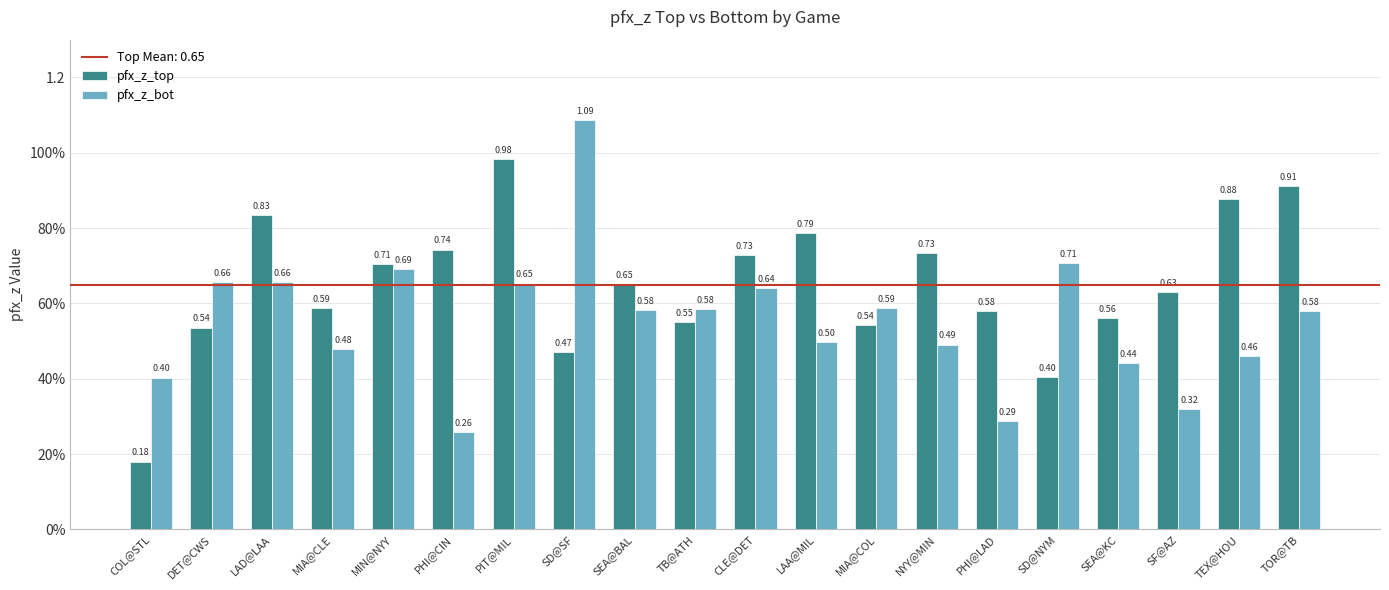

What is the lowest value of the pfx_z_top series?

0.2